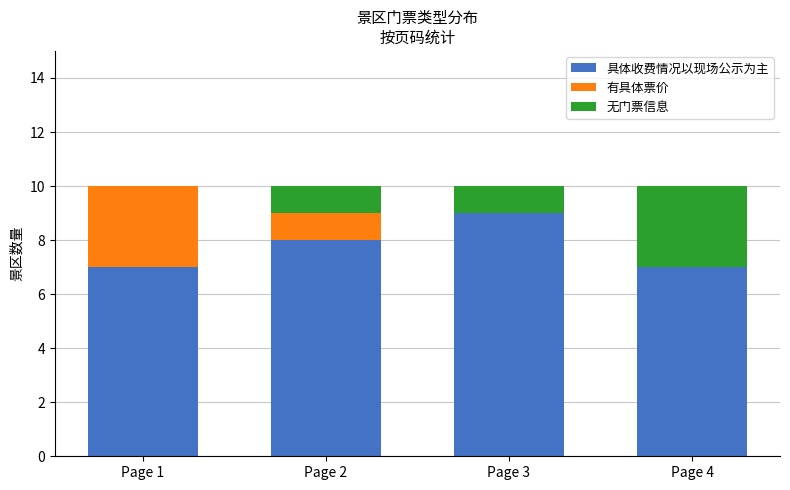

The value of 具体收费情况以现场公示为主 at Page 3 is 9. True or false?

True